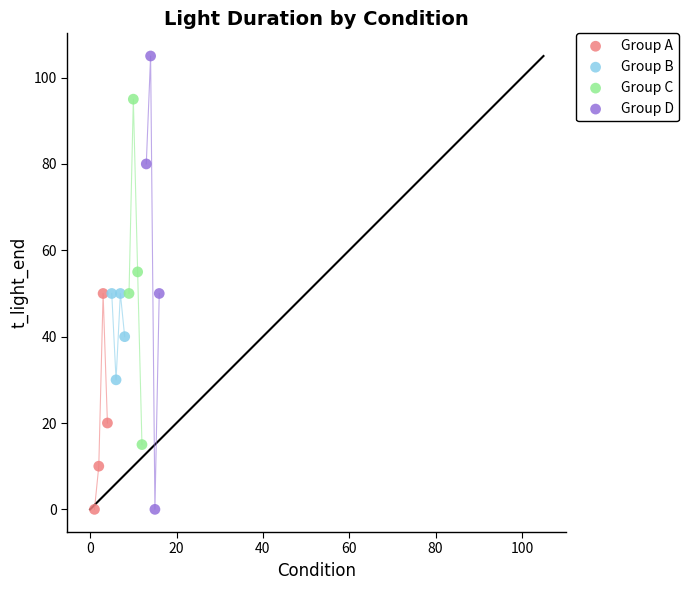

Which series contains the highest Y value?

Group D